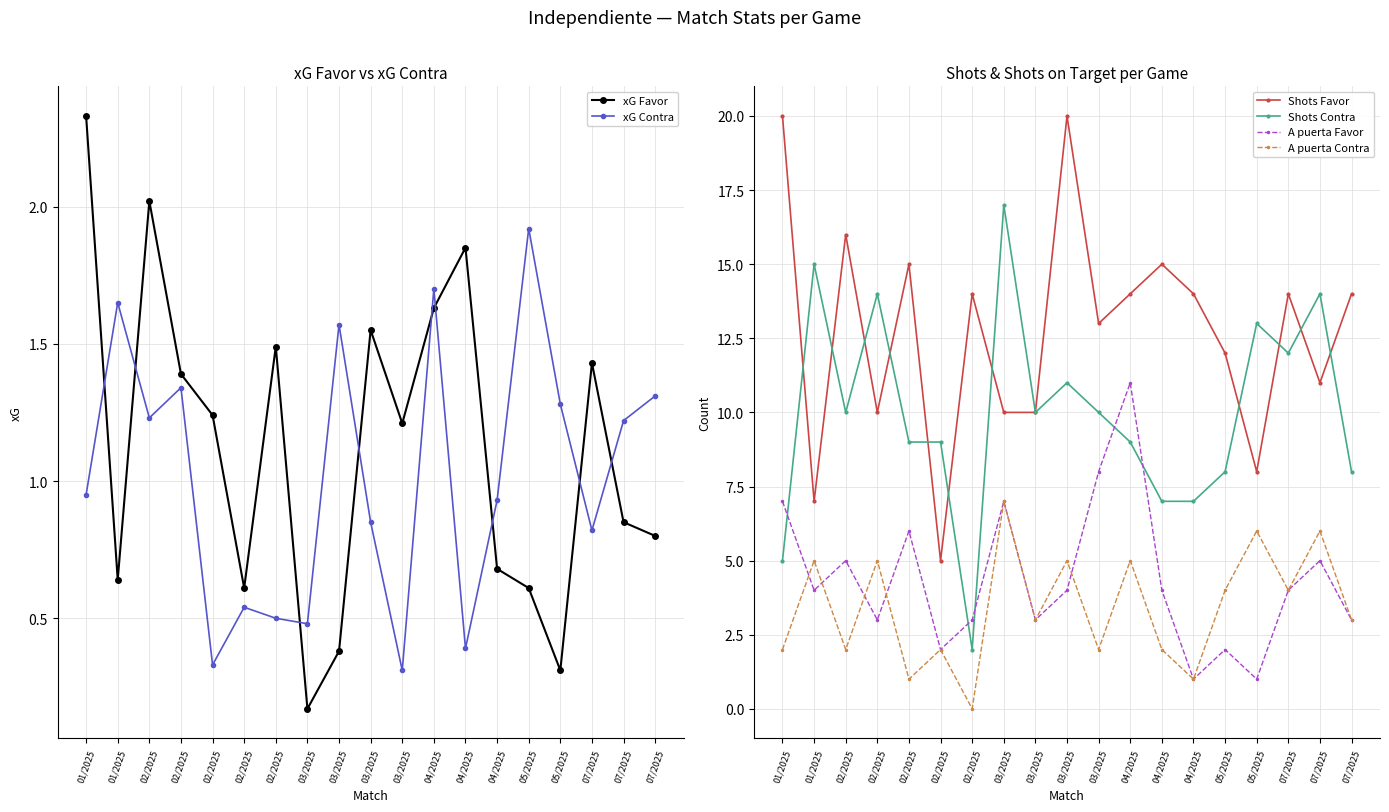

What is the value of the A puerta Favor point at the 17th from the left?

4.0